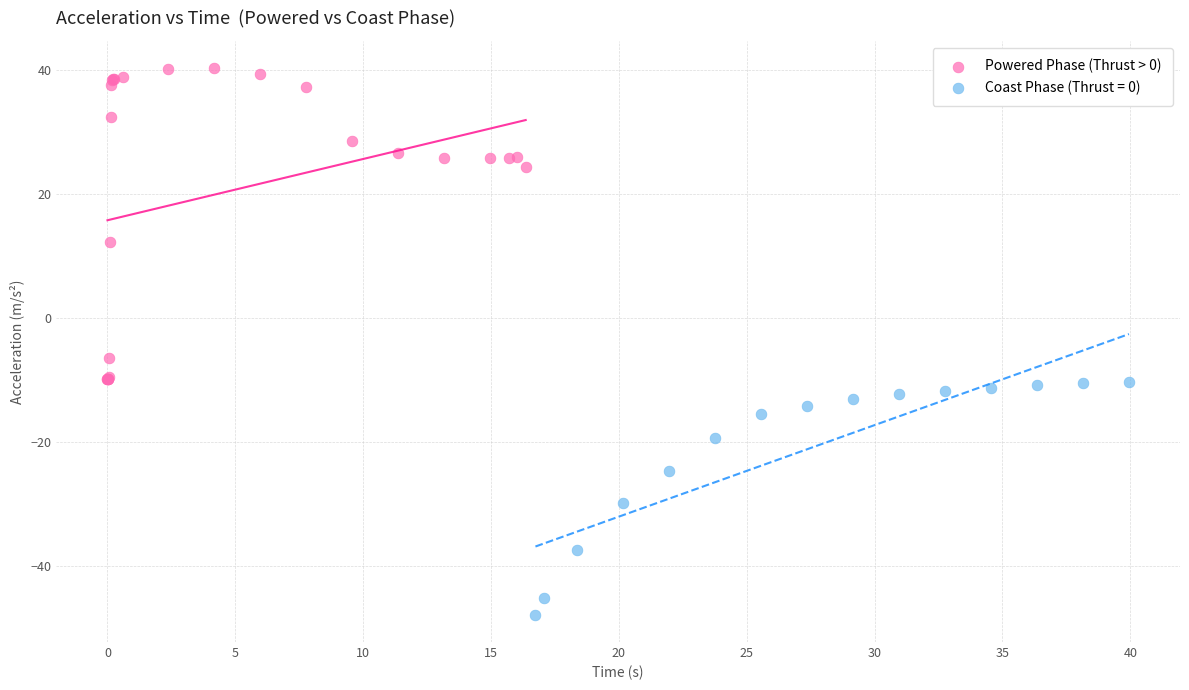

Which series contains the lowest Y value?

Coast Phase (Thrust = 0)